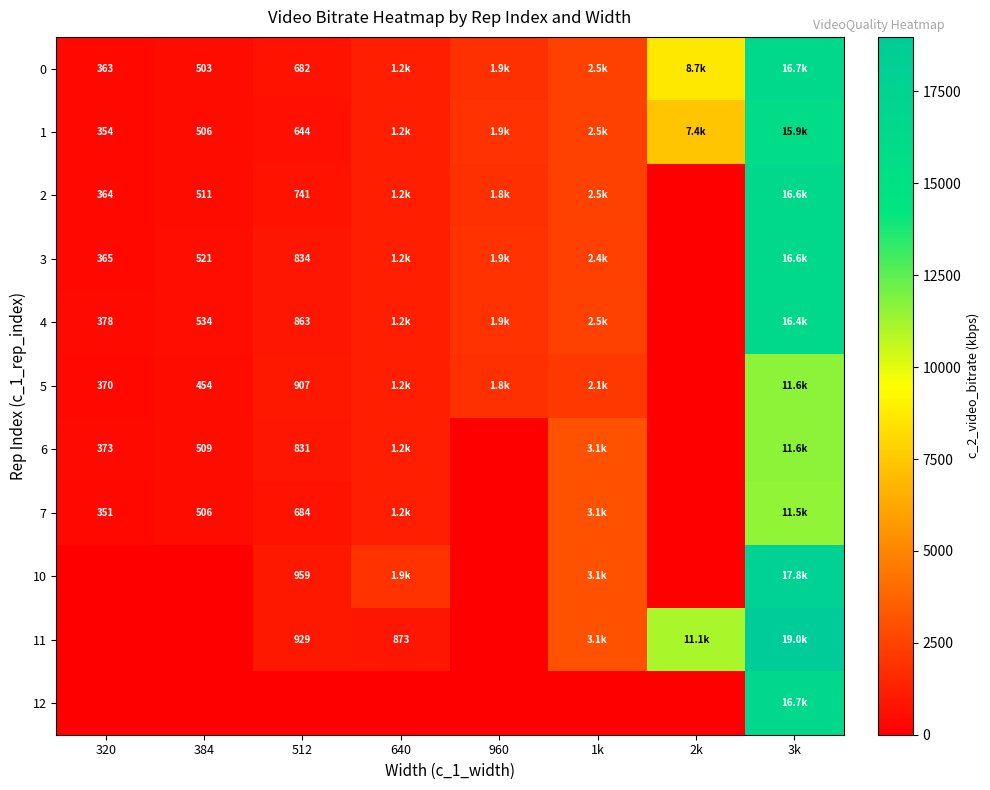

Is the value of 0 at 512 greater than the value of 11 at 640?

No